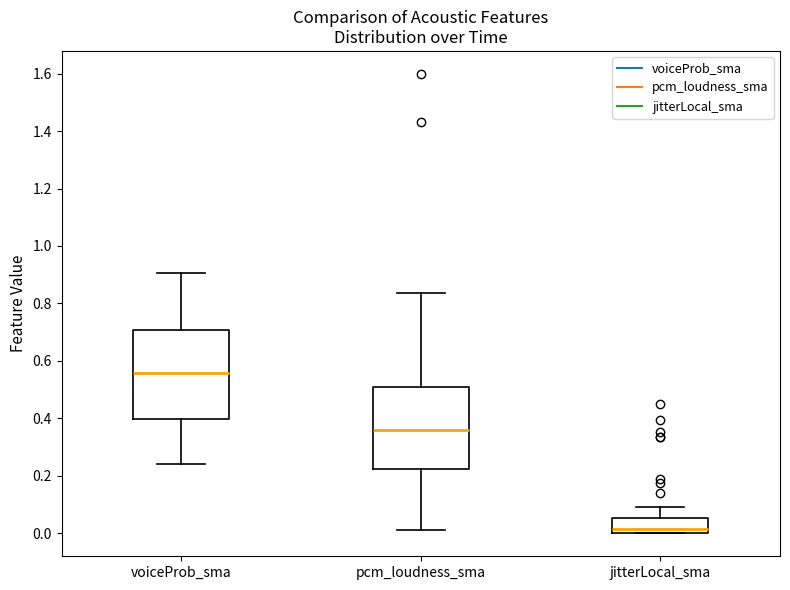

Which box has the lowest median line?

jitterLocal_sma